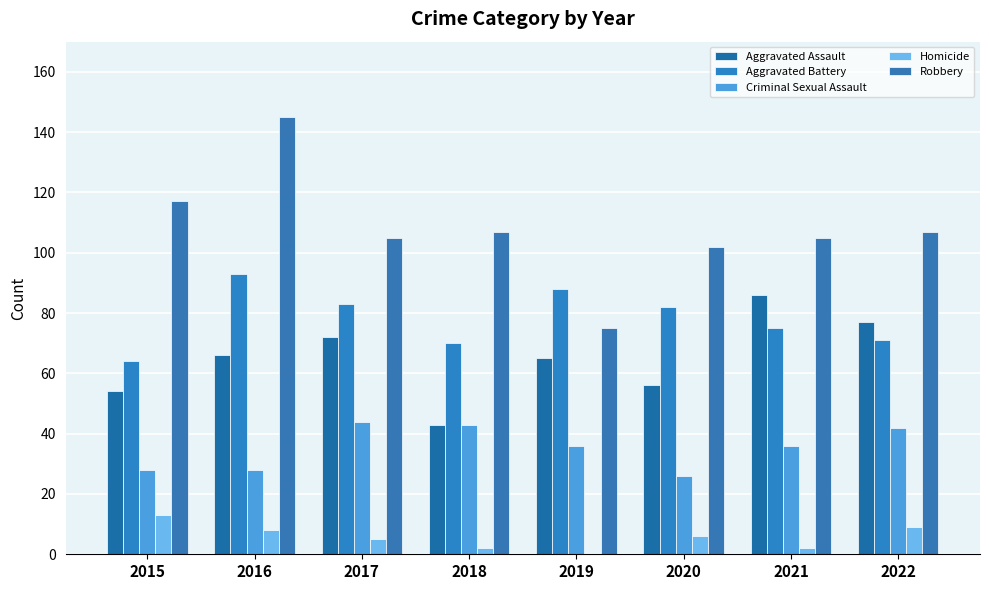

Is the value of Aggravated Battery at 2016 greater than the value of Robbery at 2021?

No